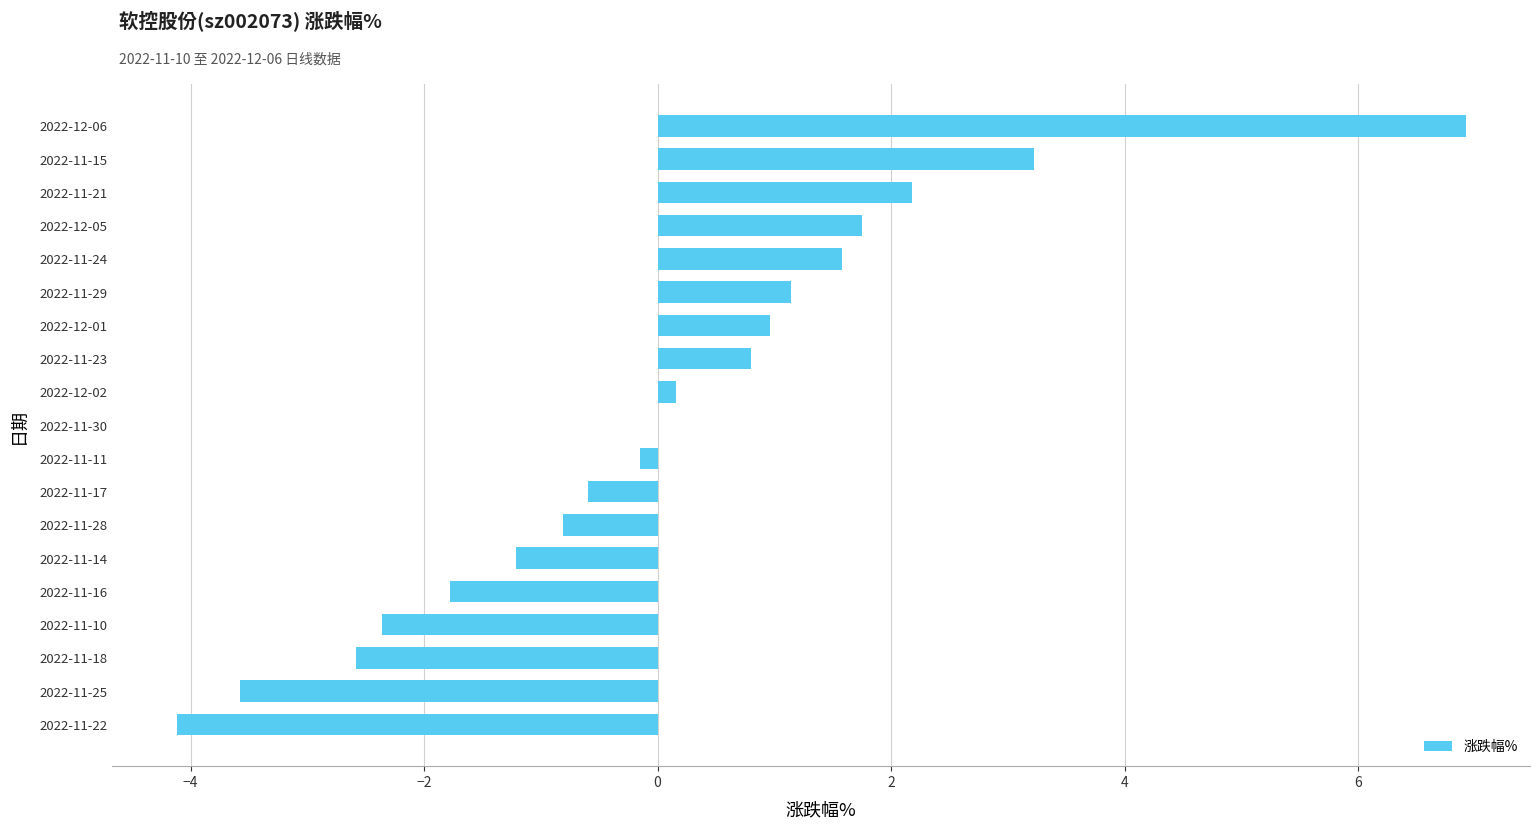

Which has a higher value, 2022-11-10 or 2022-12-06?

2022-12-06